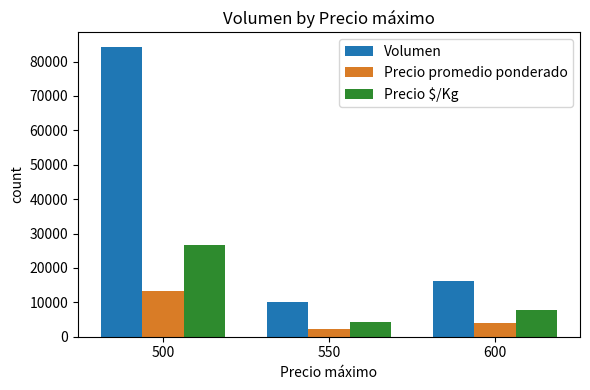

Is the value of Precio $/Kg at 500 greater than the value of Volumen at 550?

Yes